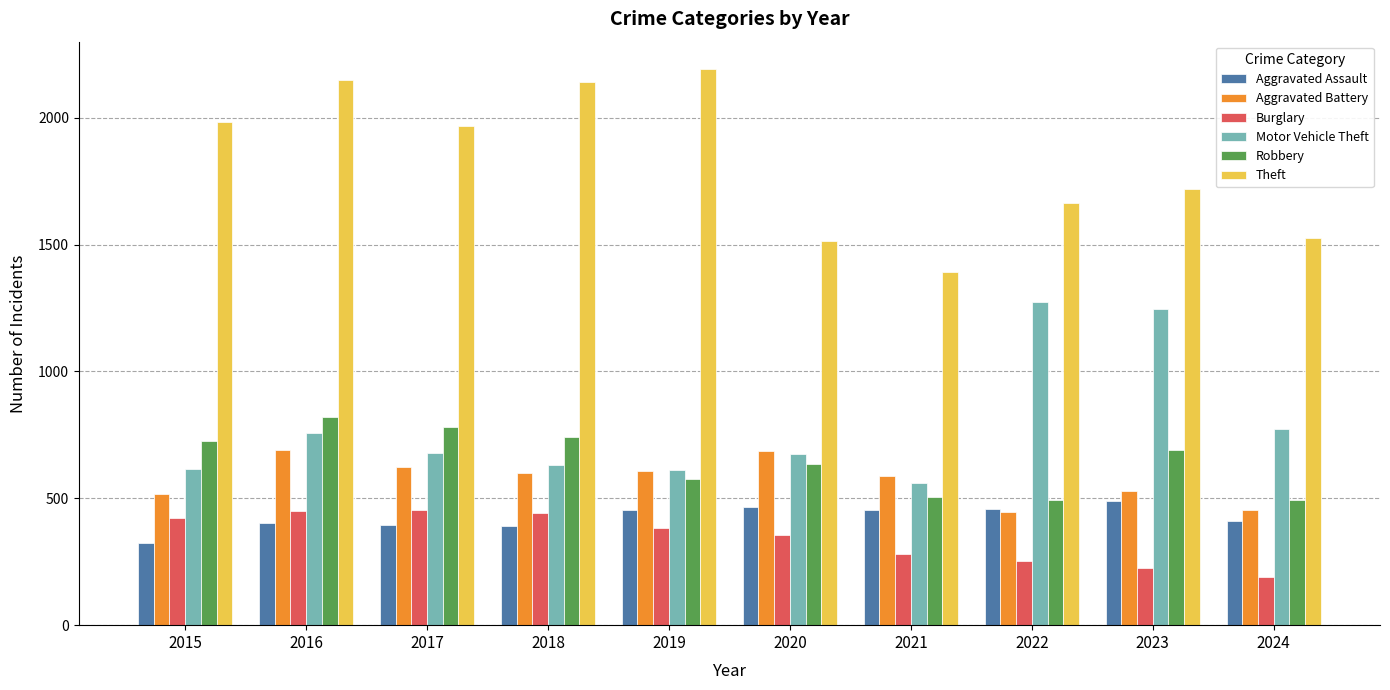

What is the difference between the highest and lowest values at 2018?

1748